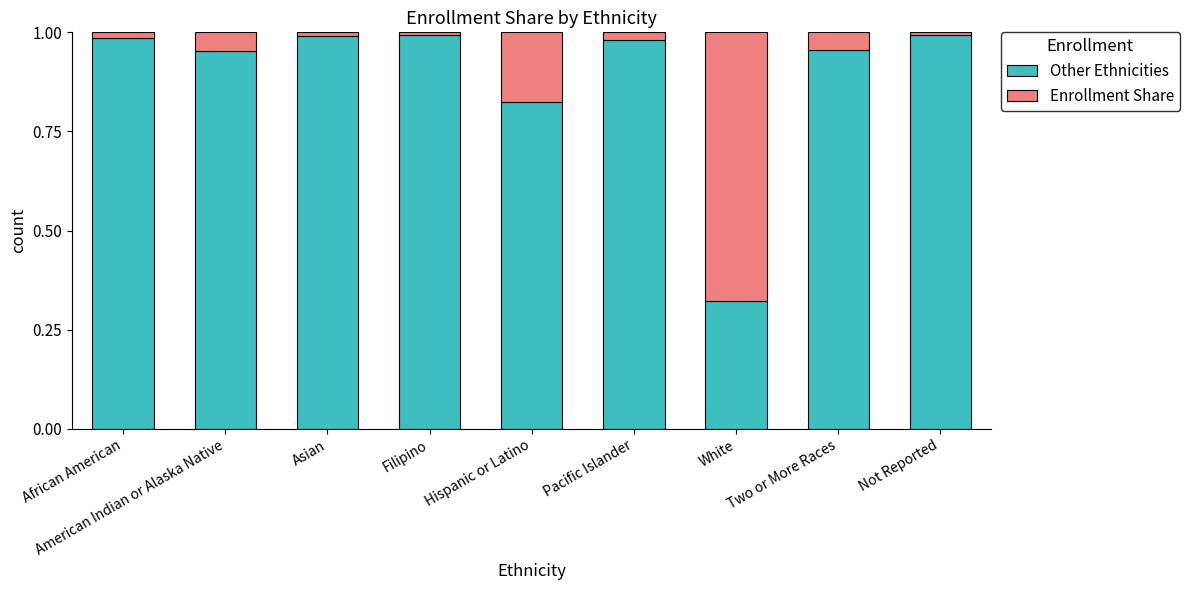

True or false: Other Ethnicities has a value of 0.5 at Pacific Islander.

False